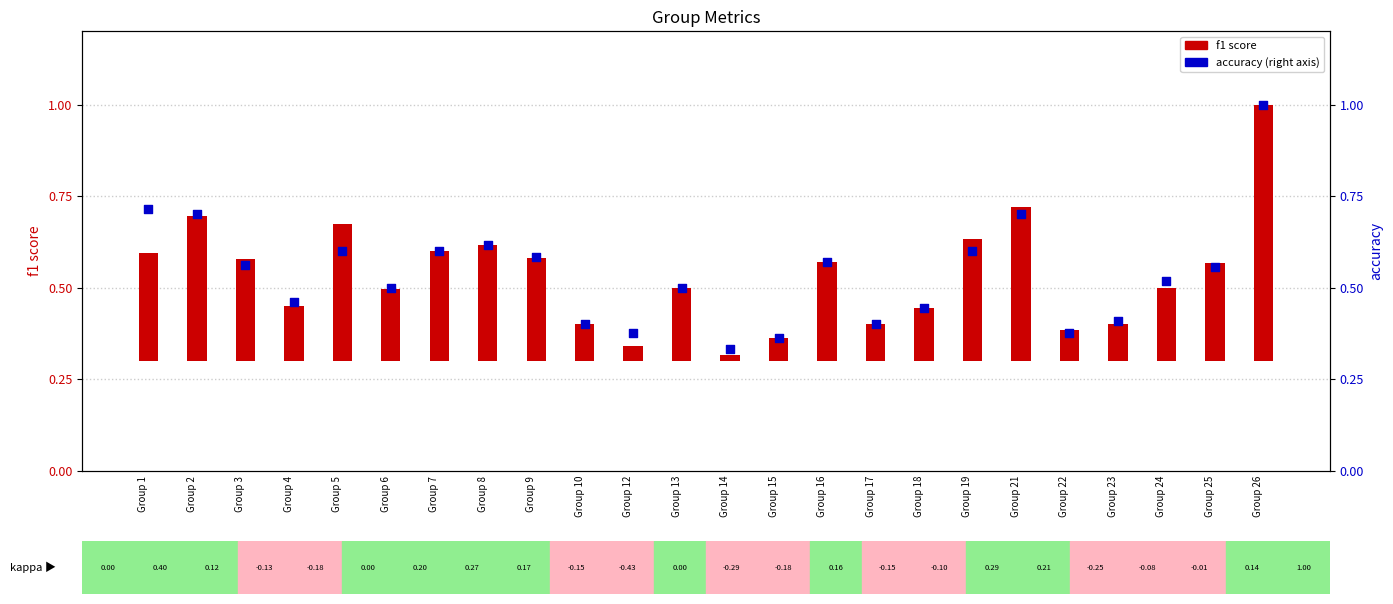

Which series has the largest total across all categories?

accuracy